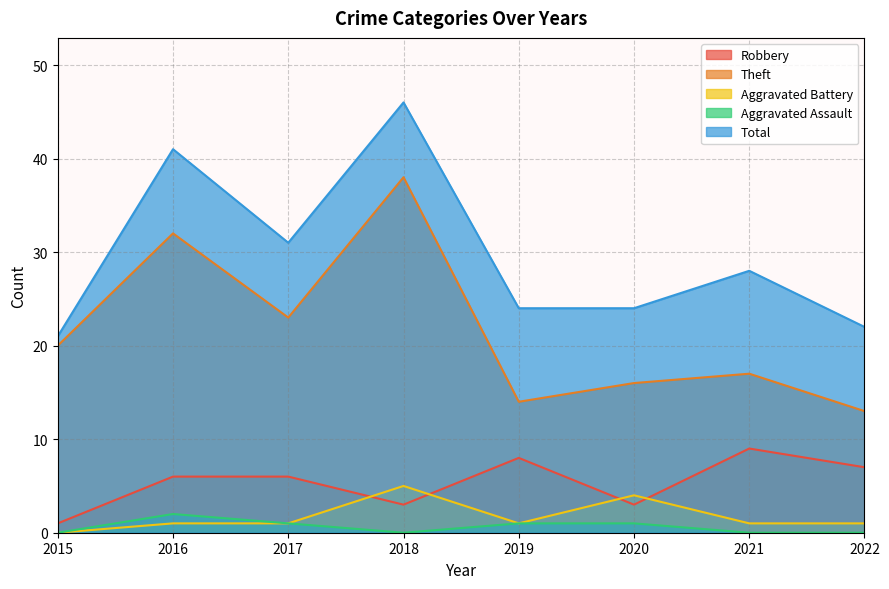

At which category does the chart reach its peak across all series?

2018